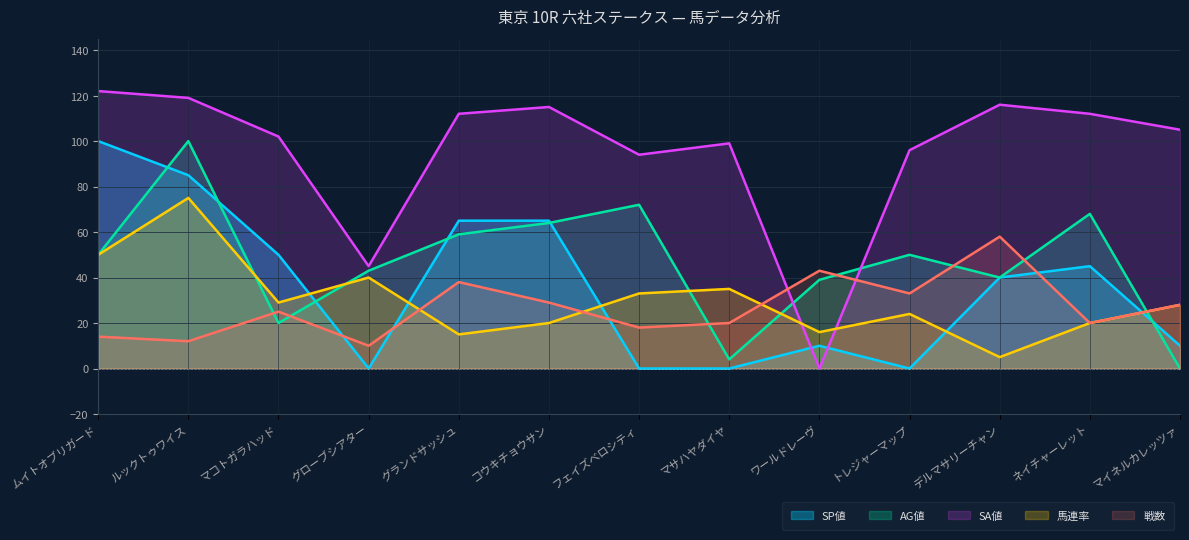

How many intersections are there between 馬連率 and SA値?

2